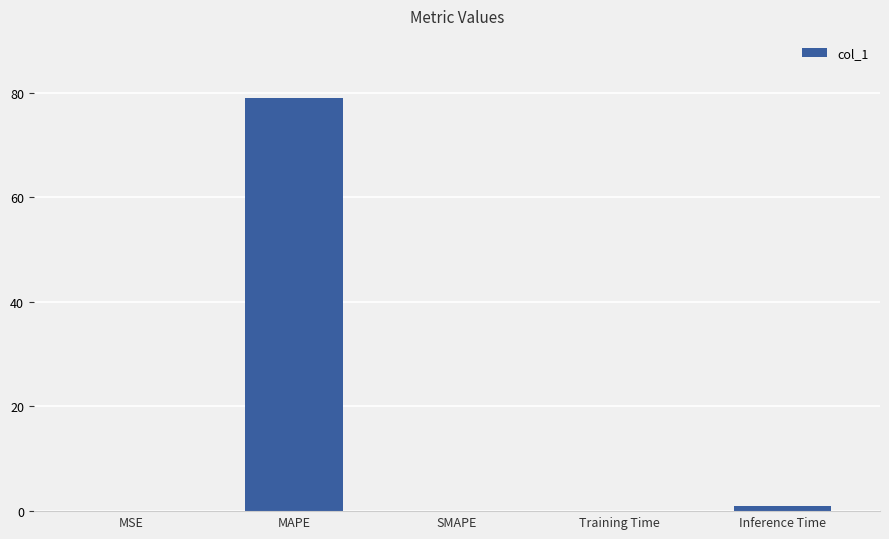

Which label corresponds to the largest value in the chart?

MAPE